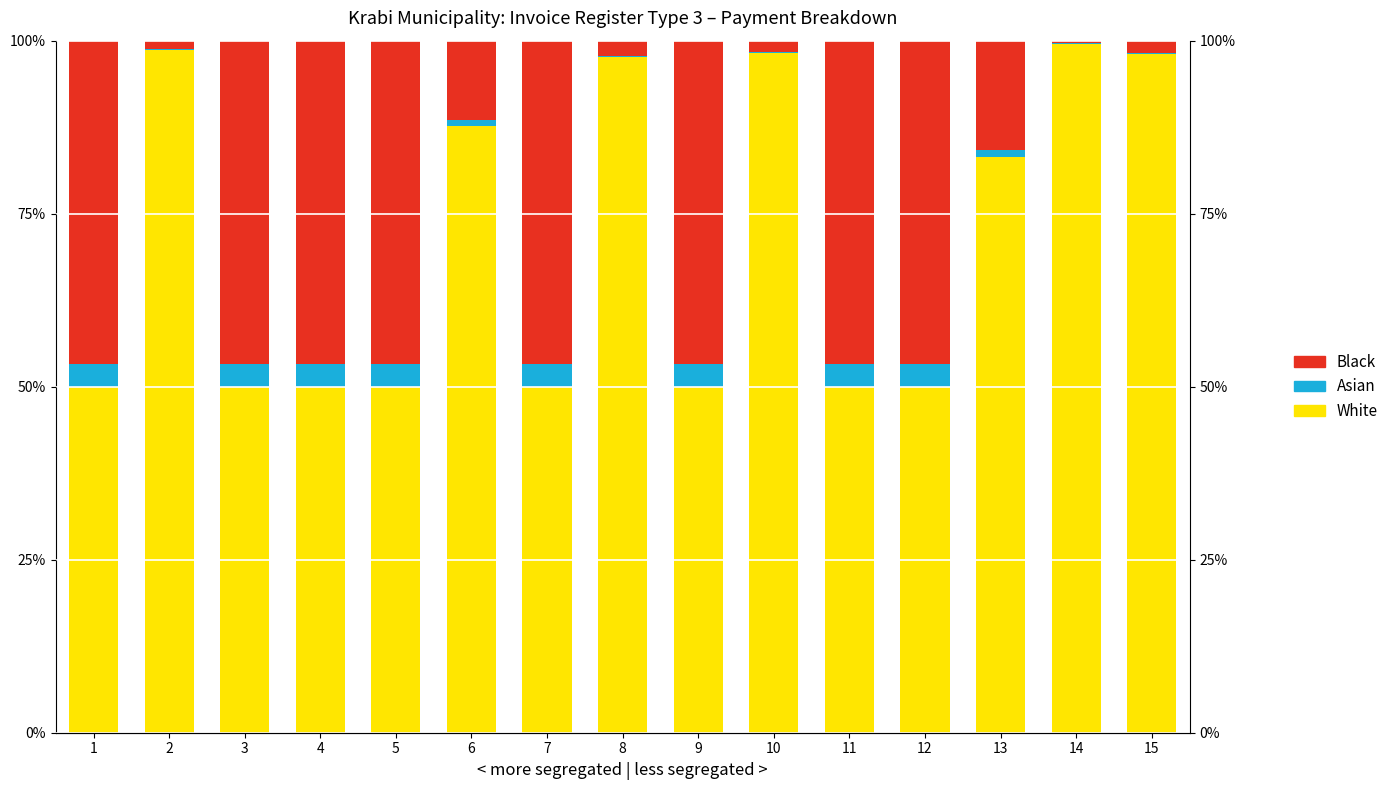

How many groups of bars are there?

15